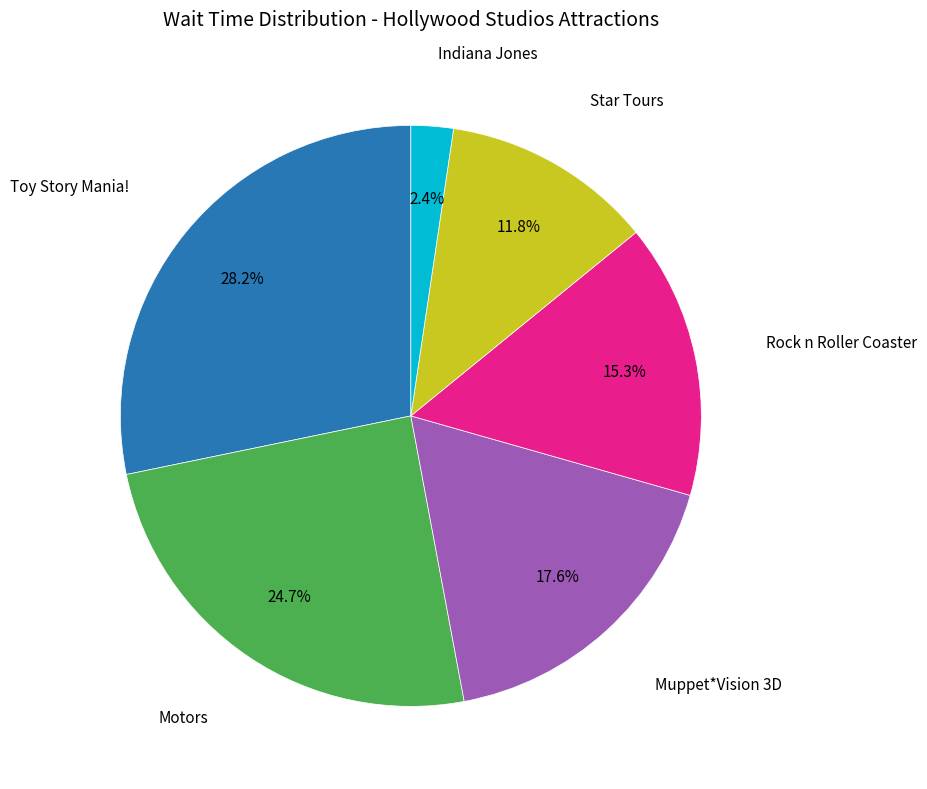

To the nearest percent, what is the difference between the Indiana Jones and Motors slice percentages?

22%